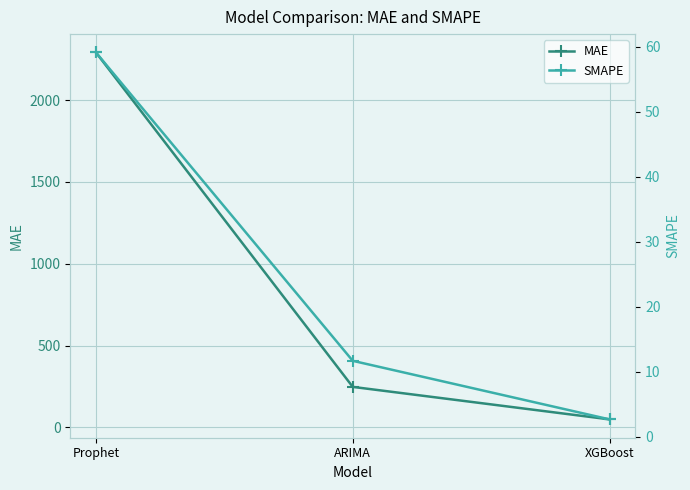

Rank the series by their maximum value, from lowest to highest.

SMAPE, MAE